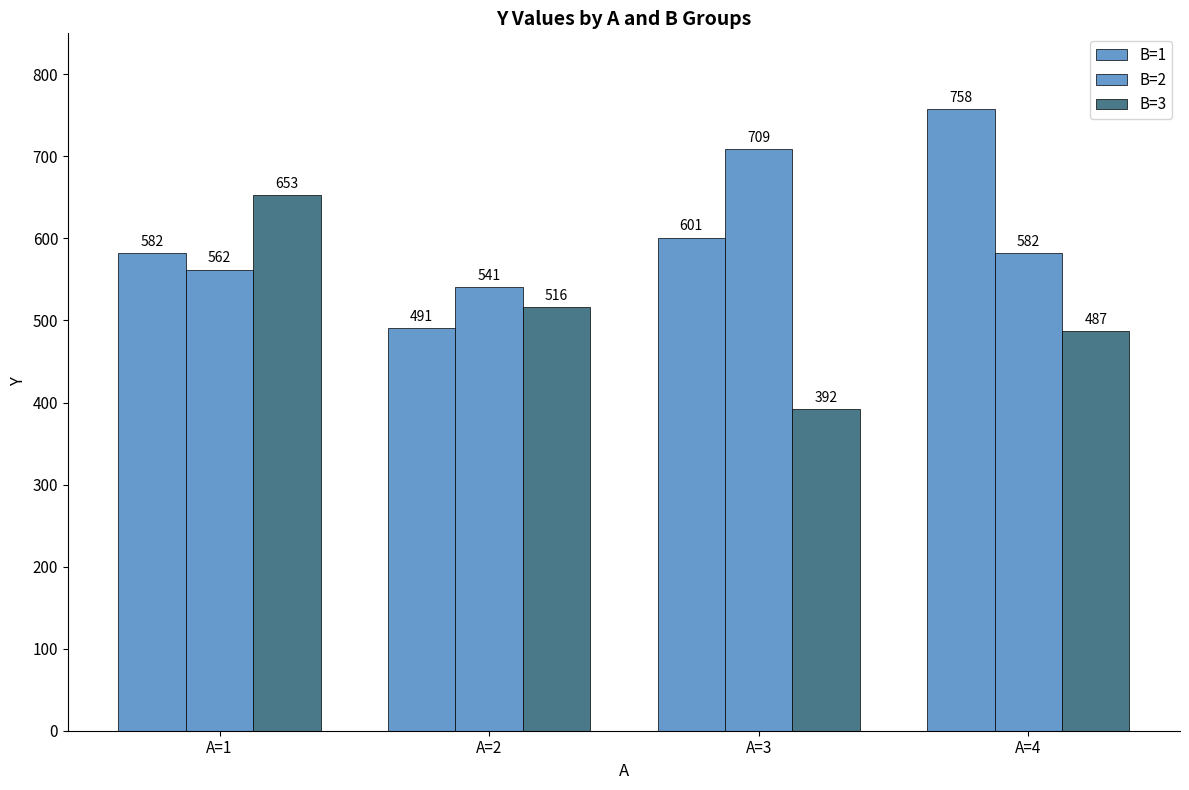

Rank the series by their maximum value, from lowest to highest.

B=3, B=2, B=1